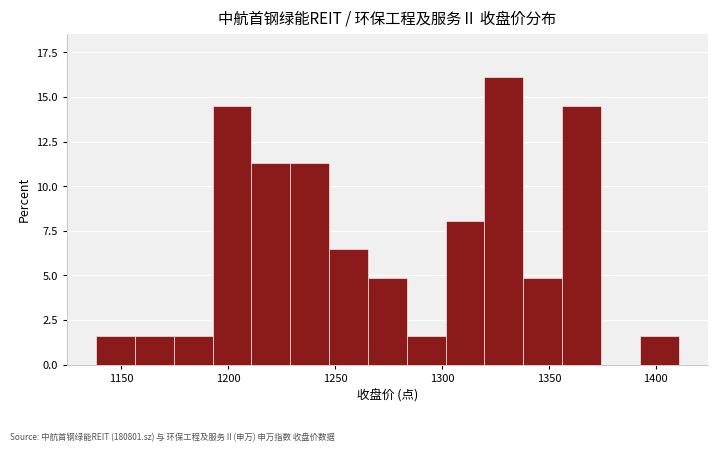

Around what value on the x-axis is the tallest bar? Give the approximate position of its centre, as read against the axis.

1330